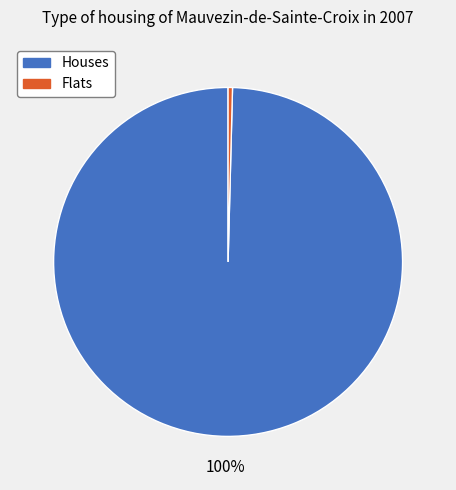

Count the number of slices in the pie.

2